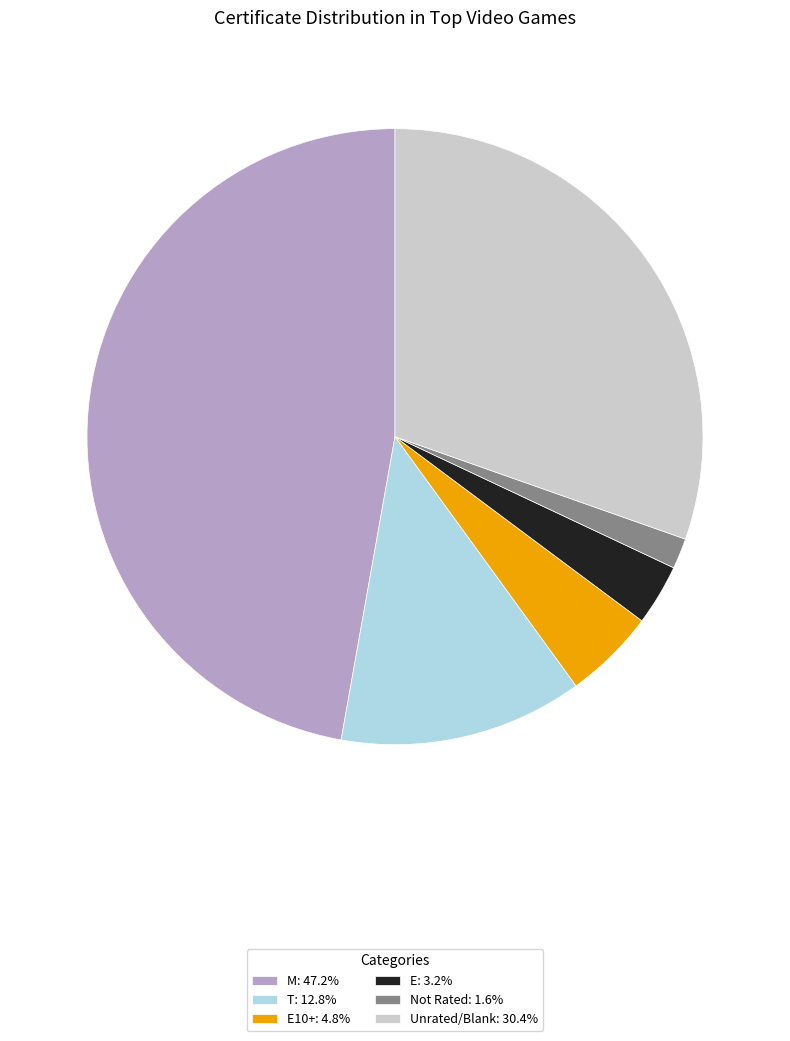

Combined, do Not Rated: 1.6% and E10+: 4.8% account for over 50%?

No